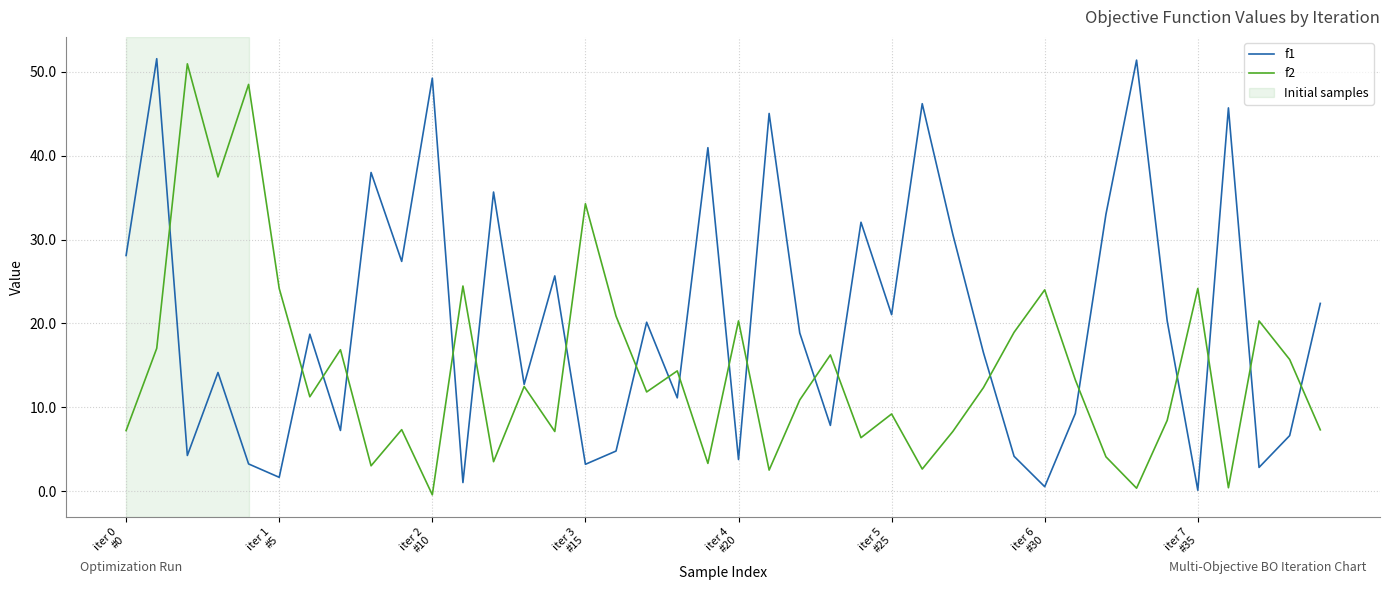

What is the maximum value shown in the chart?

51.6